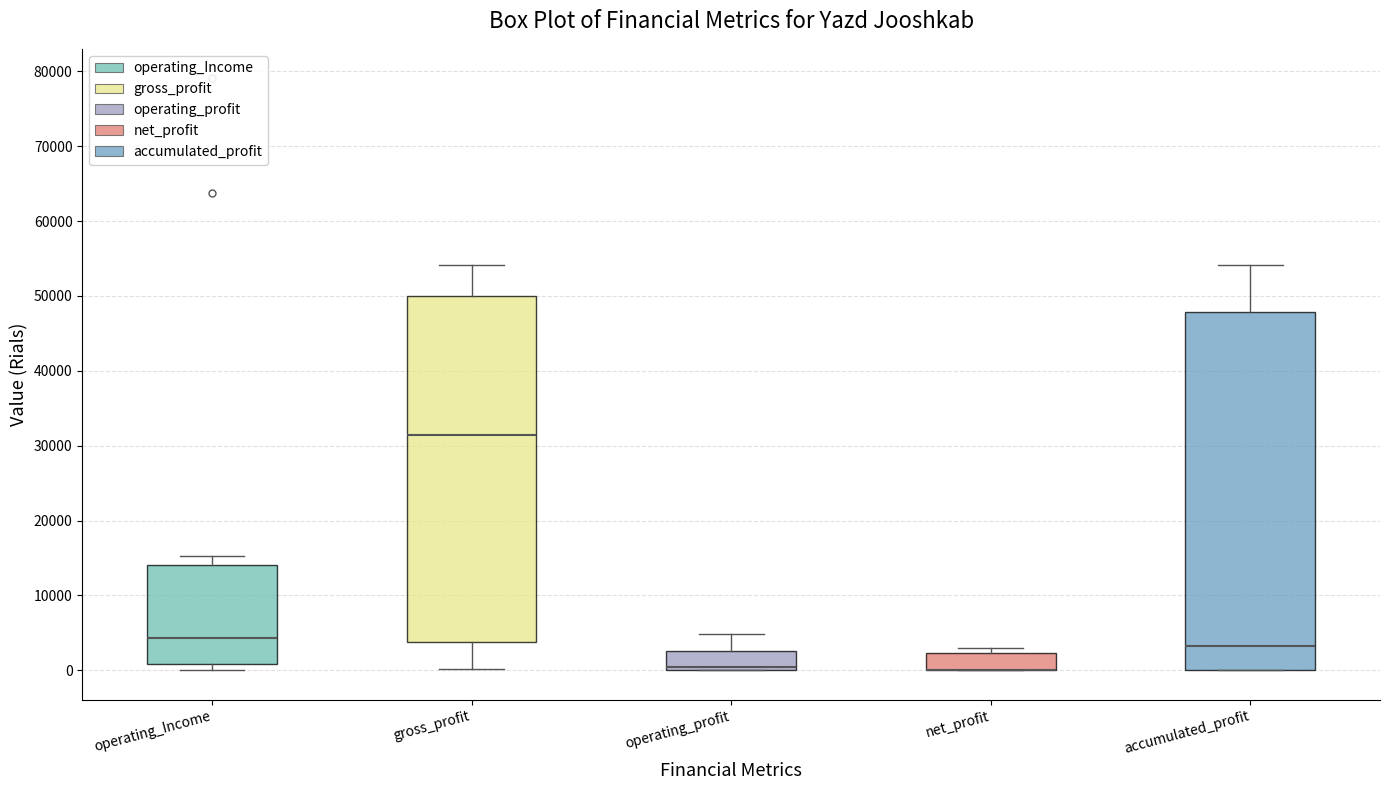

Reading left to right, read every box against the y-axis: the position of its median line, the range the box covers, and the ends of its whiskers. The values are not printed on the chart, so give them approximately, as read against the axis.

operating_Income: median 4000, box 1000 to 14000, whiskers 0 to 15000
gross_profit: median 31000, box 4000 to 50000, whiskers 0 to 54000
operating_profit: median 0 (just above the box's lower edge), box 0 to 3000, whiskers 0 to 5000
net_profit: median 0 (drawn on the box's lower edge), box 0 to 2000, whiskers 0 to 3000
accumulated_profit: median 3000, box 0 to 48000, whiskers 0 to 54000